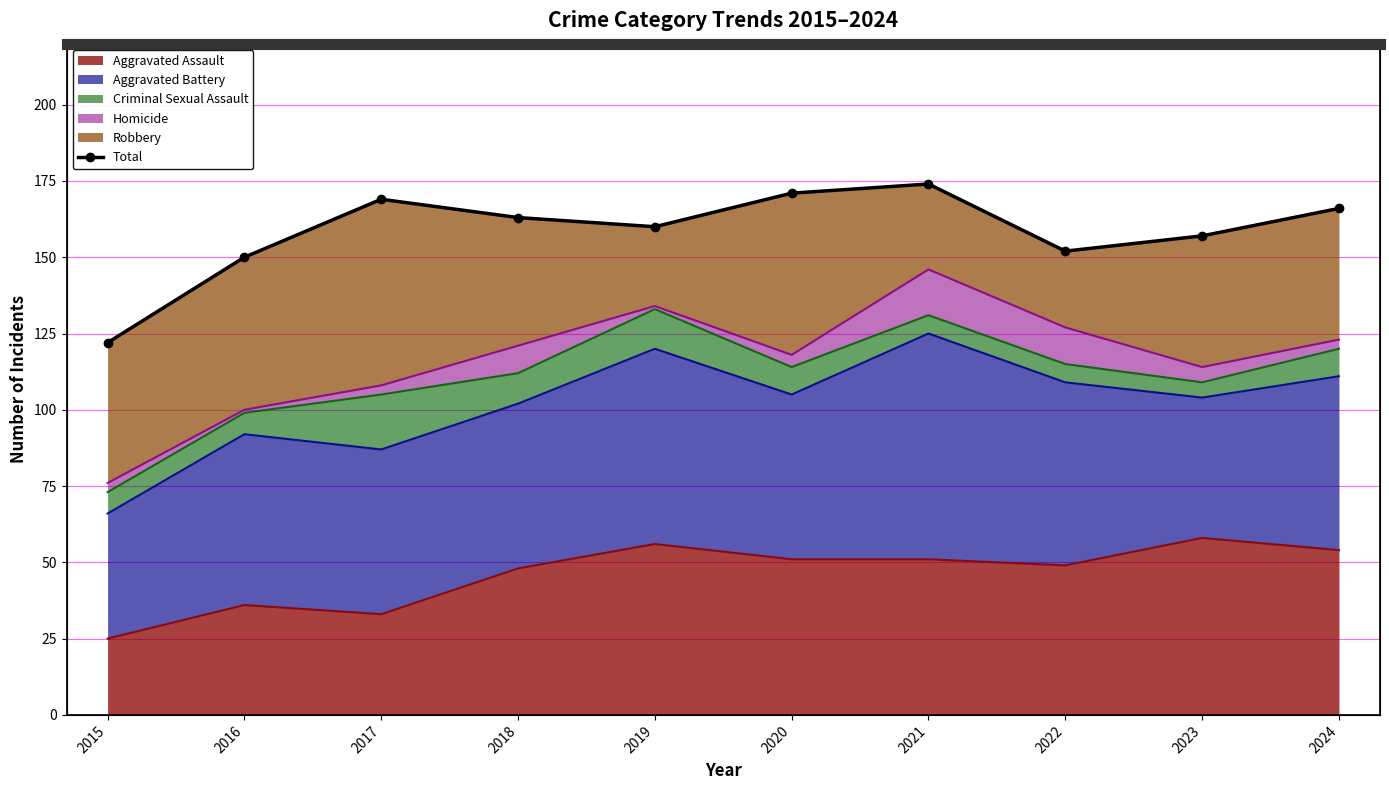

At which label does the data first exceed 163?

2017